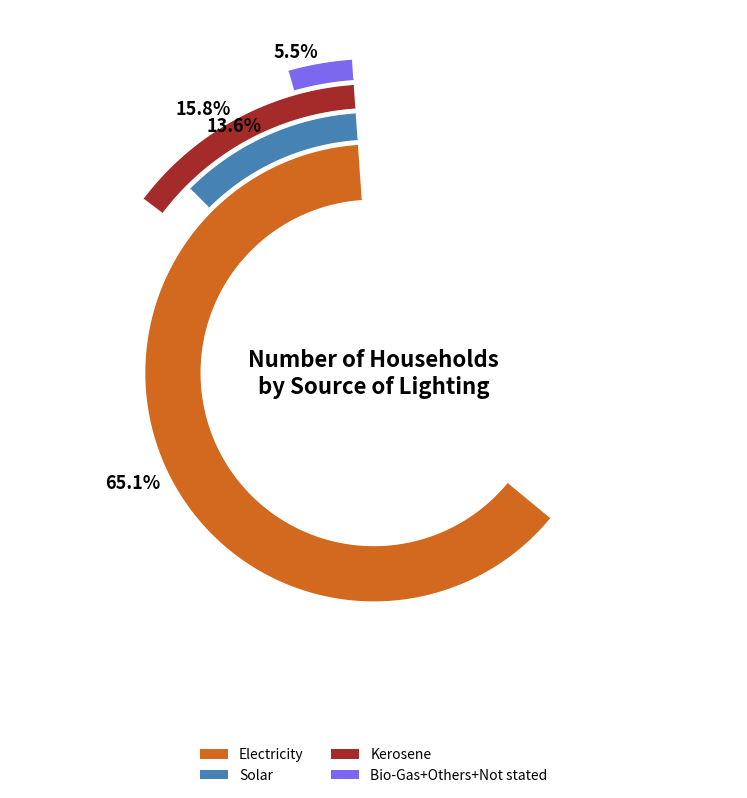

Which category has the smallest portion of the pie?

Not stated